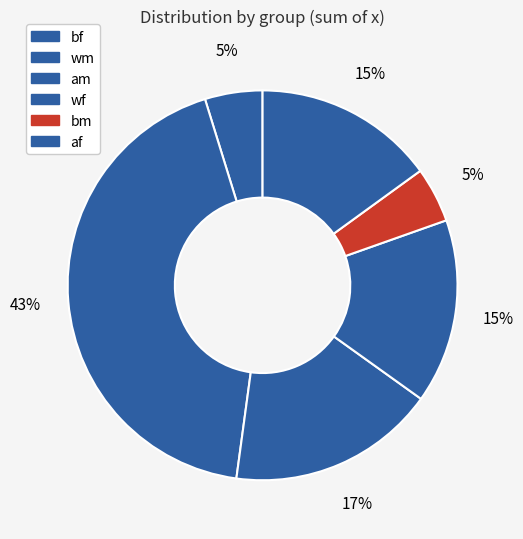

Count the number of slices in the pie.

6